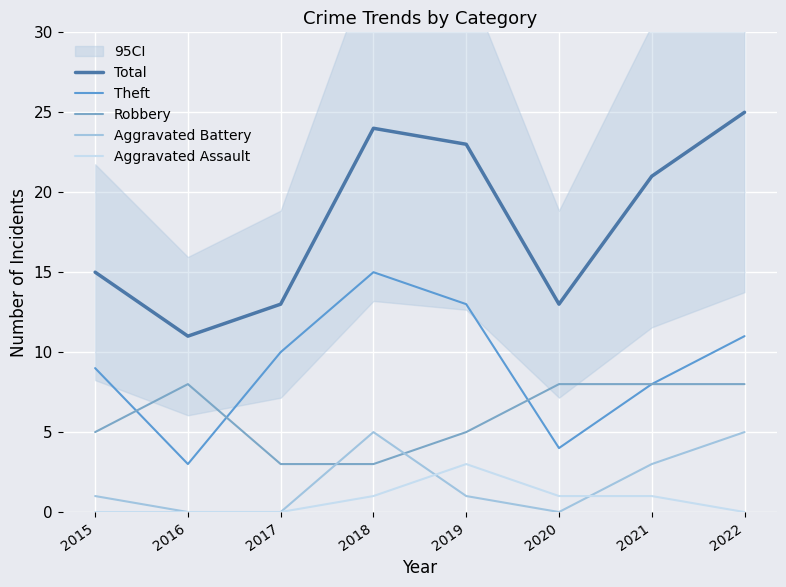

Count the number of data series in this chart.

5